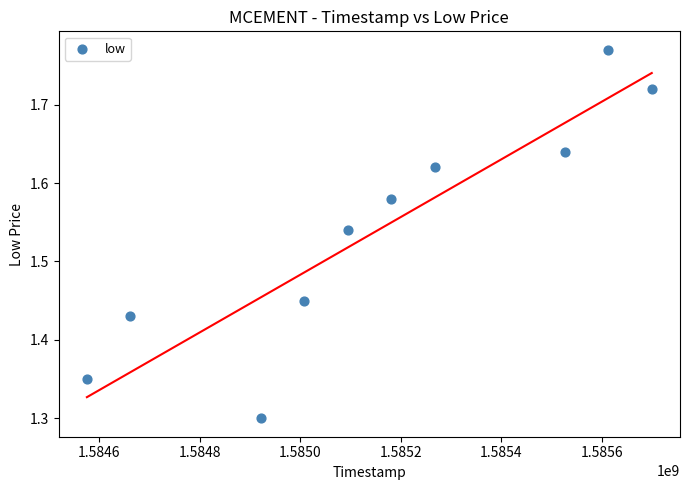

What is the range of X values (max minus min)?

1123200.0